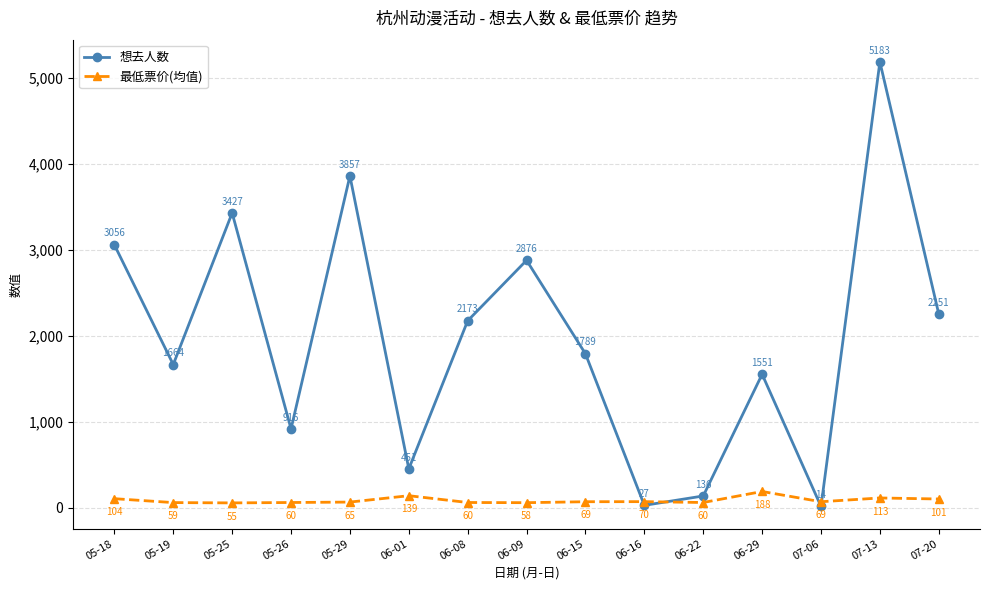

Which series changed the most between 05-18 and 05-25?

想去人数